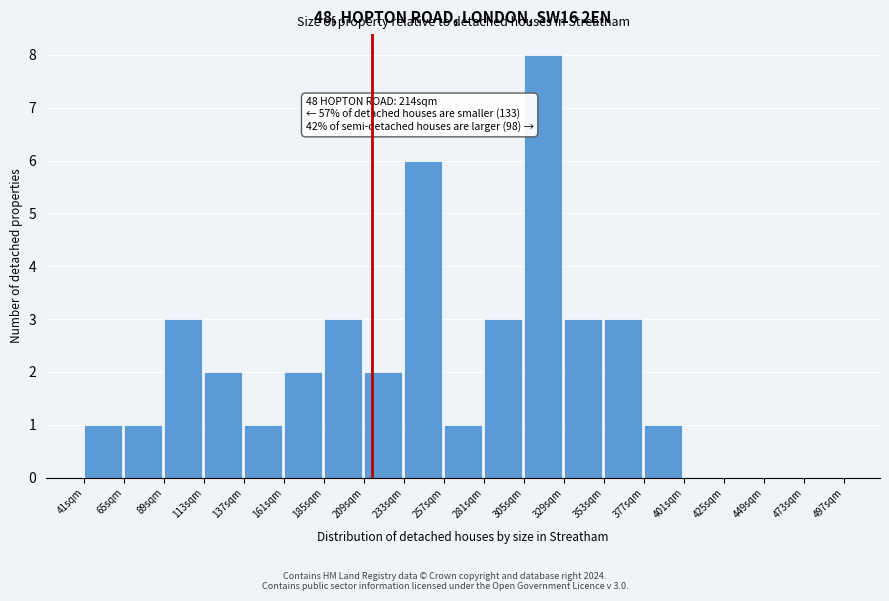

Over which range of the x-axis is the bar tallest?

305 to 329